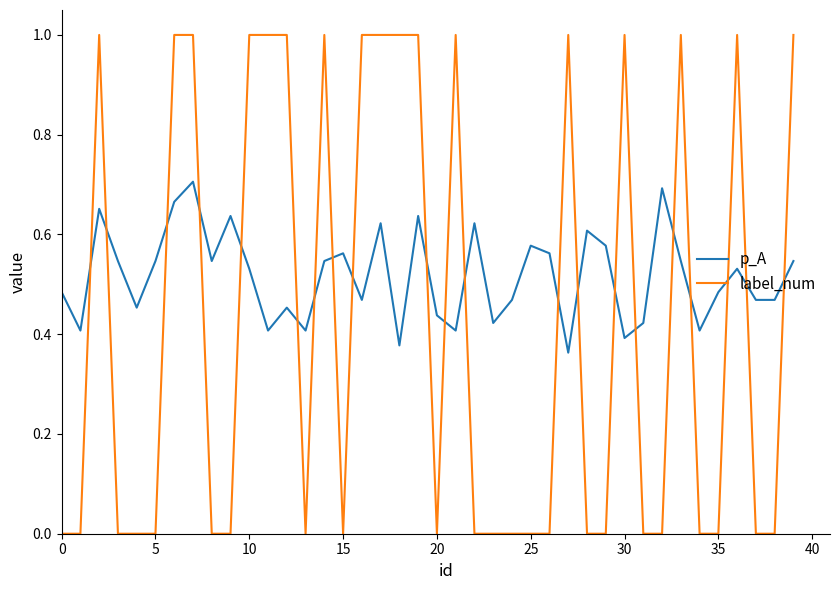

What is the difference between the maximum and minimum values in the p_A series?

0.3